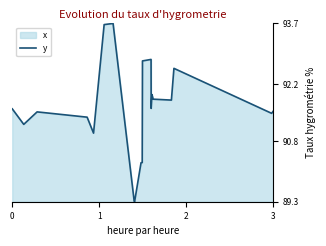

What is the smallest value displayed?

89.3